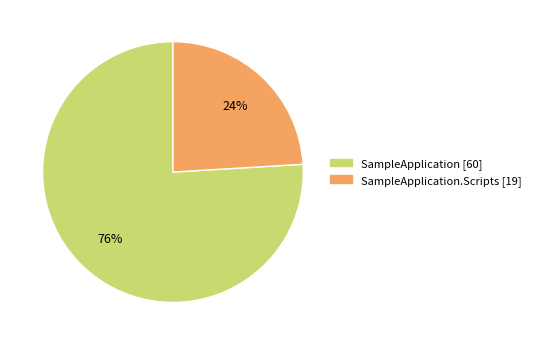

Is there any slice that represents more than half of the pie?

Yes